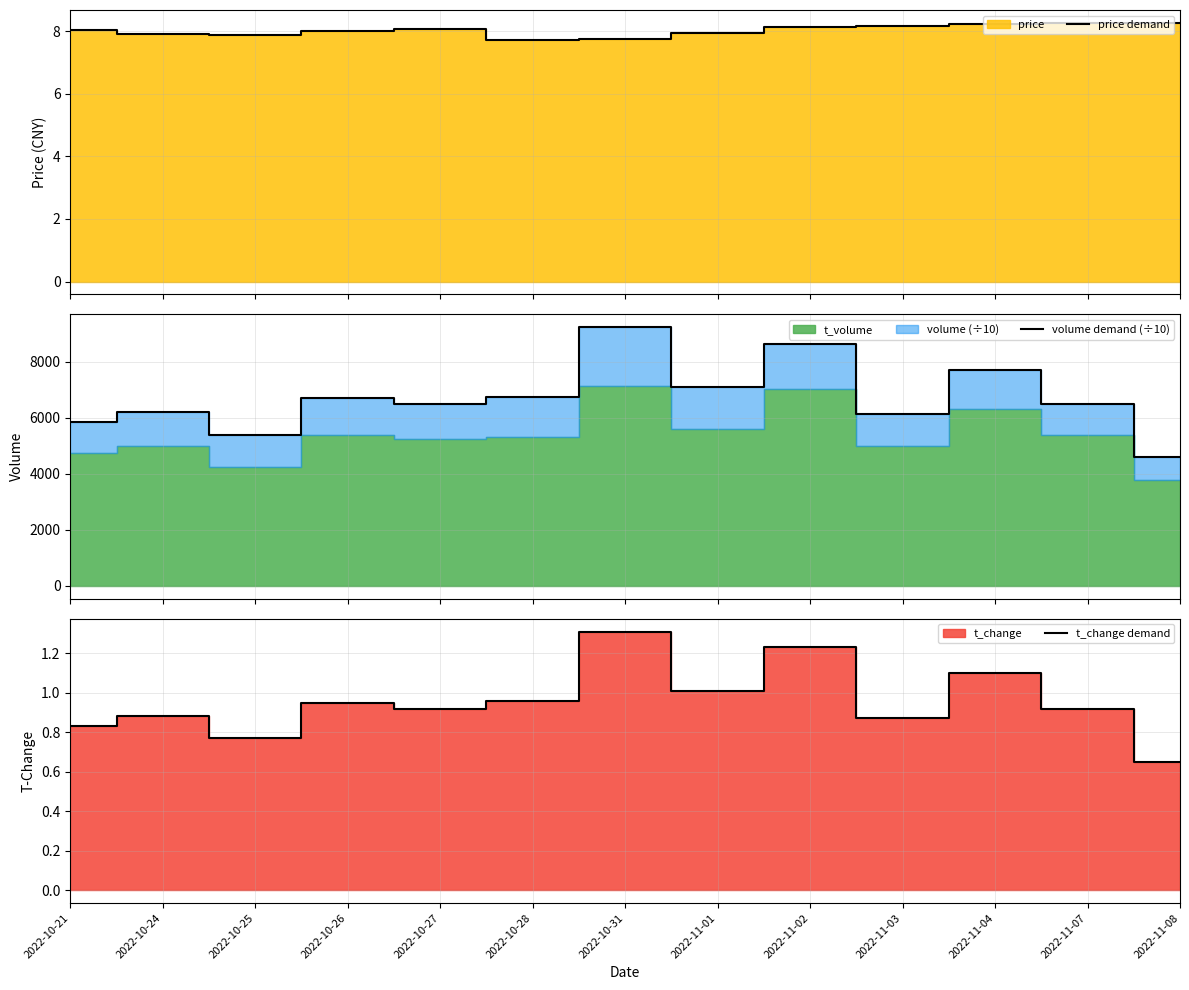

True or false: t_change demand and price demand intersect in this chart.

False